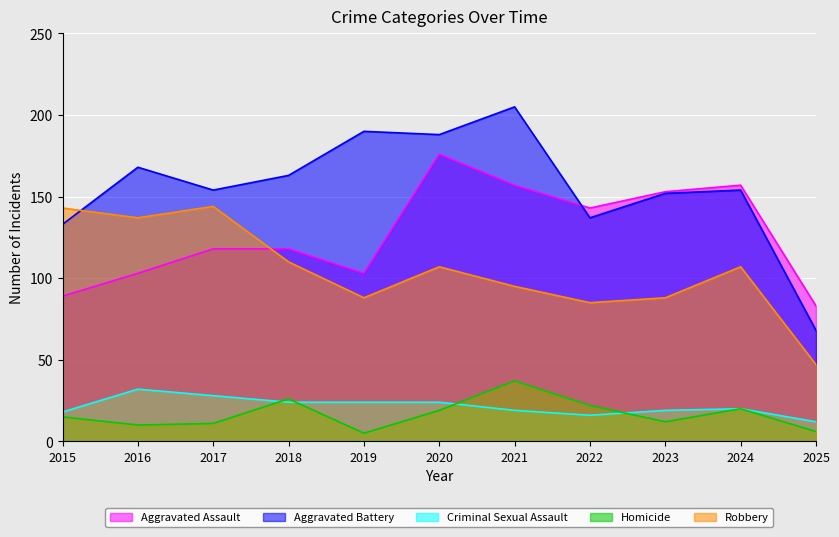

True or false: Aggravated Battery and Homicide cross at least once.

False